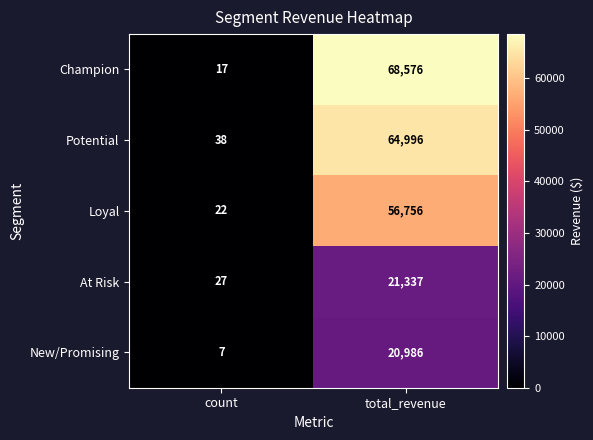

At which label is At Risk closest to 10682?

count